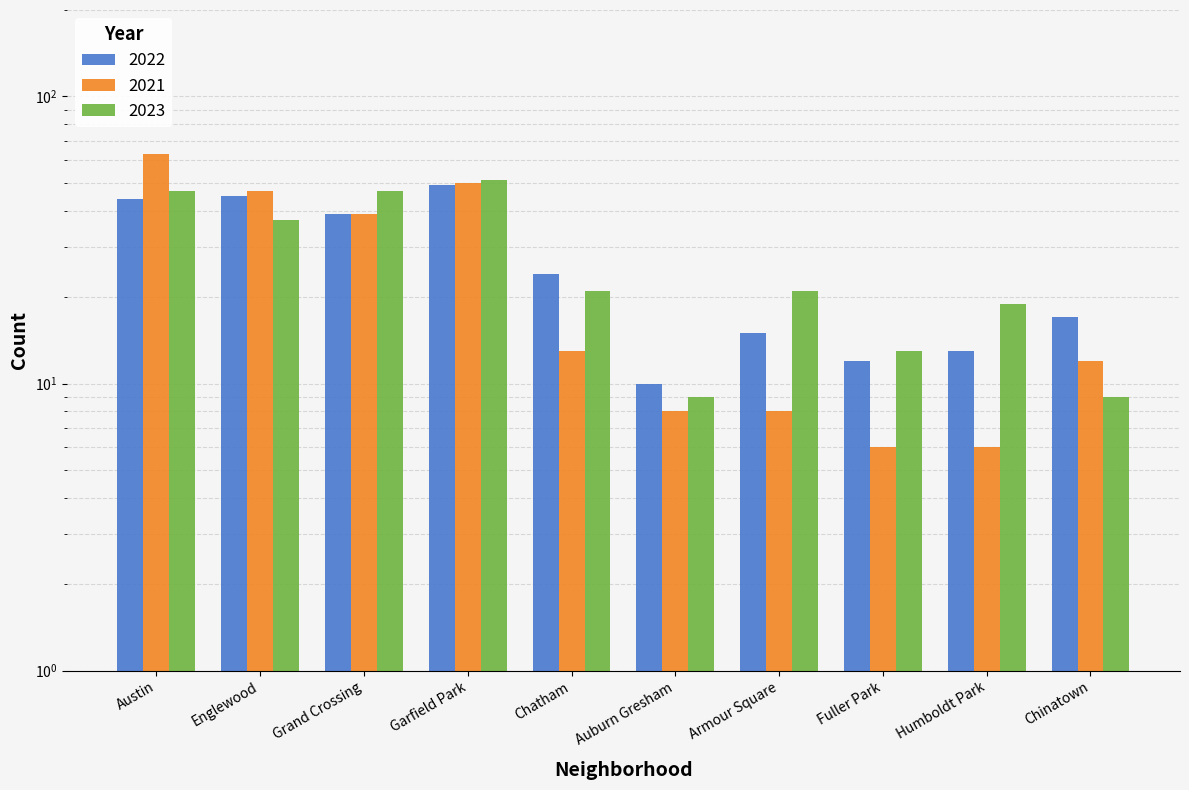

Which category has the highest value in the 2022 series?

Garfield Park